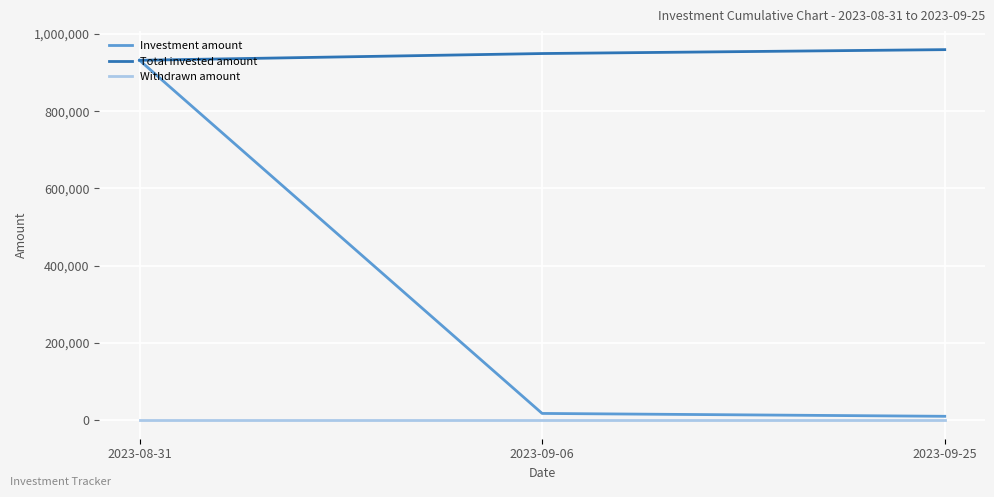

The value of Total invested amount at 2023-08-31 is 506269. True or false?

False